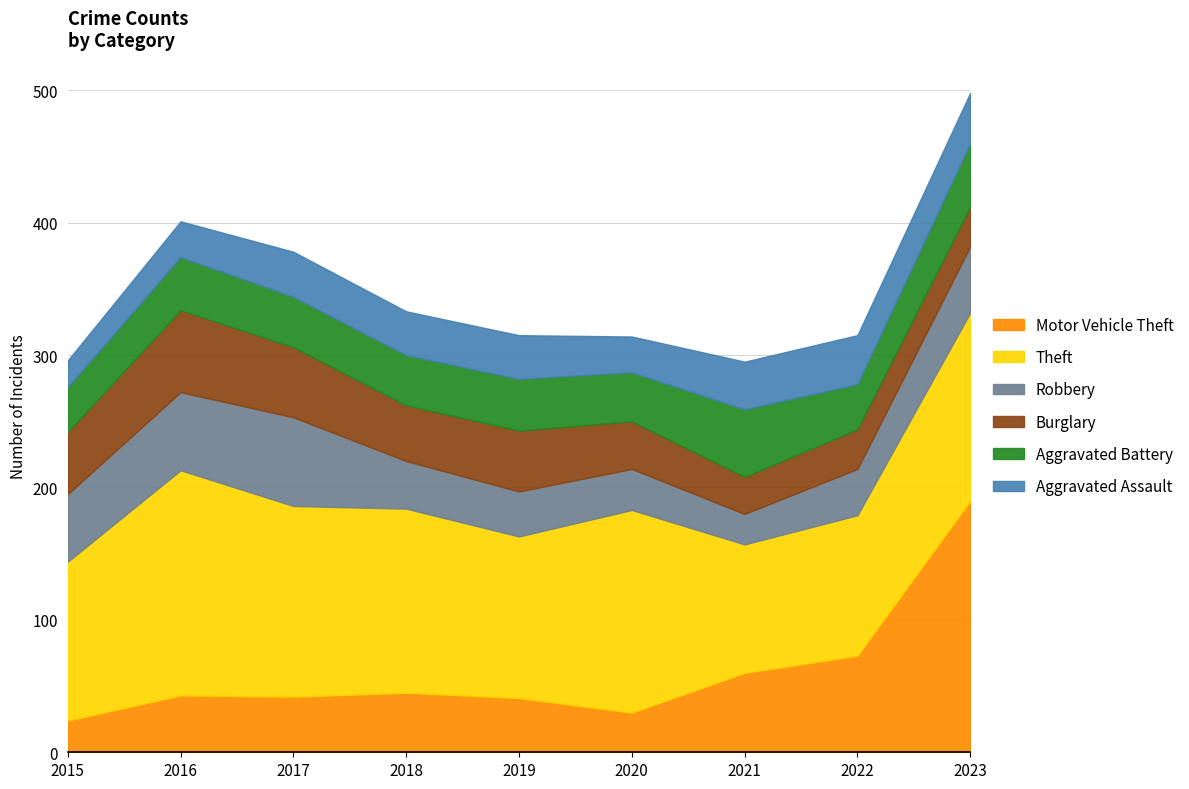

Which has a higher value, 2023 or 2021?

2023